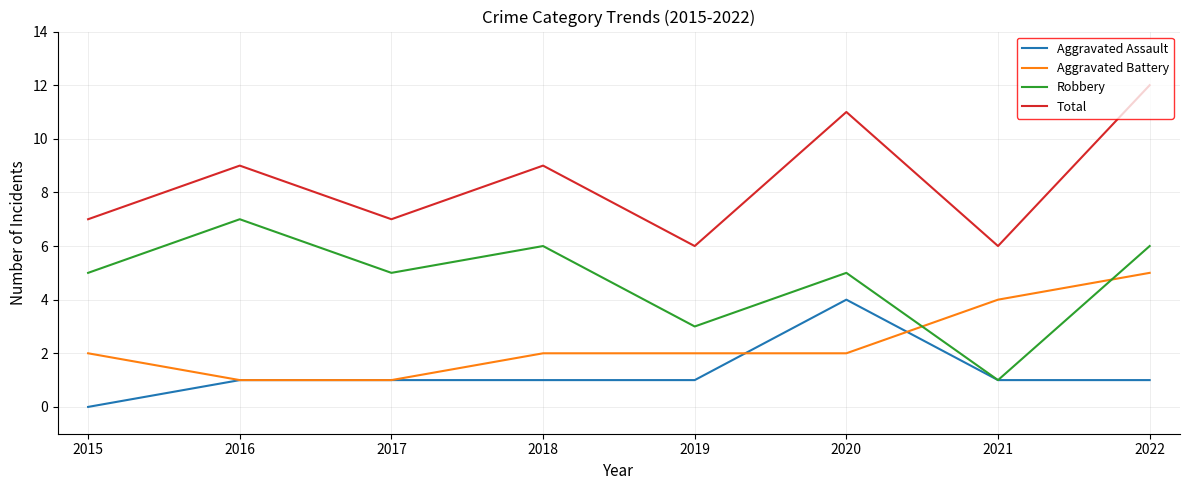

List the series in order of their peak value, lowest first.

Aggravated Assault, Aggravated Battery, Robbery, Total